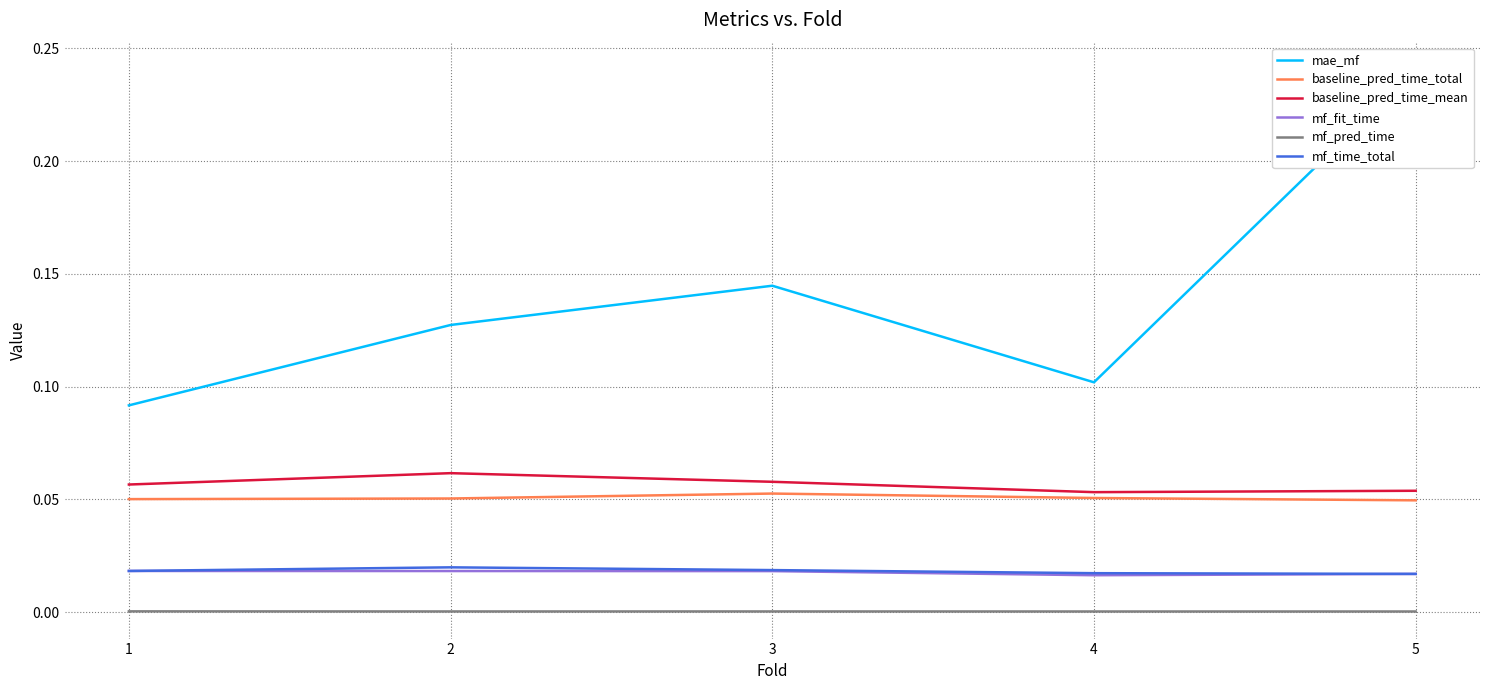

What is the sum of the baseline_pred_time_mean values at 5 and 3?

0.1